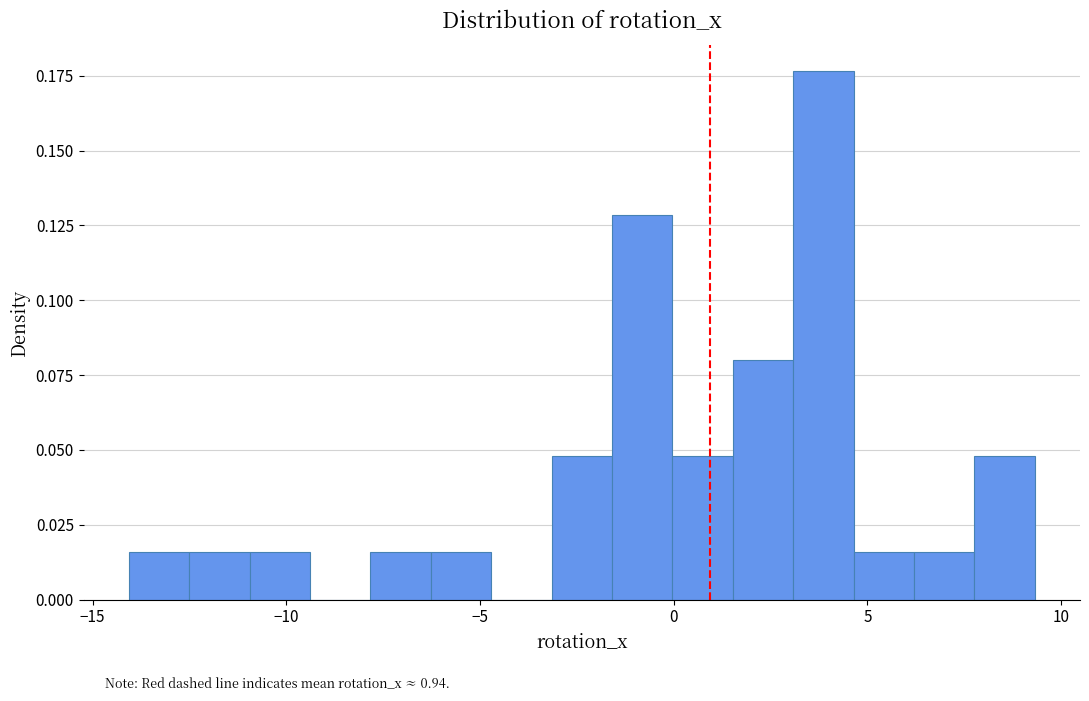

Around what value on the x-axis is the tallest bar? Give the approximate position of its centre, as read against the axis.

4.0